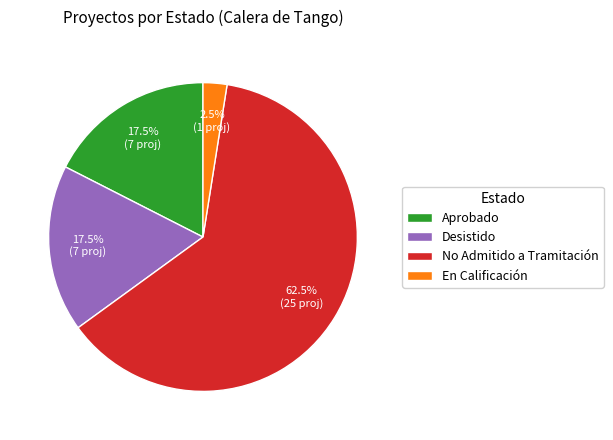

To the nearest percent, what is the difference between the largest and smallest slice percentages?

60%